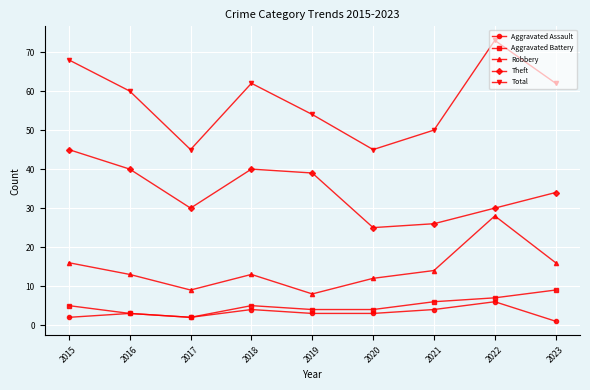

True or false: Theft and Aggravated Assault intersect in this chart.

False